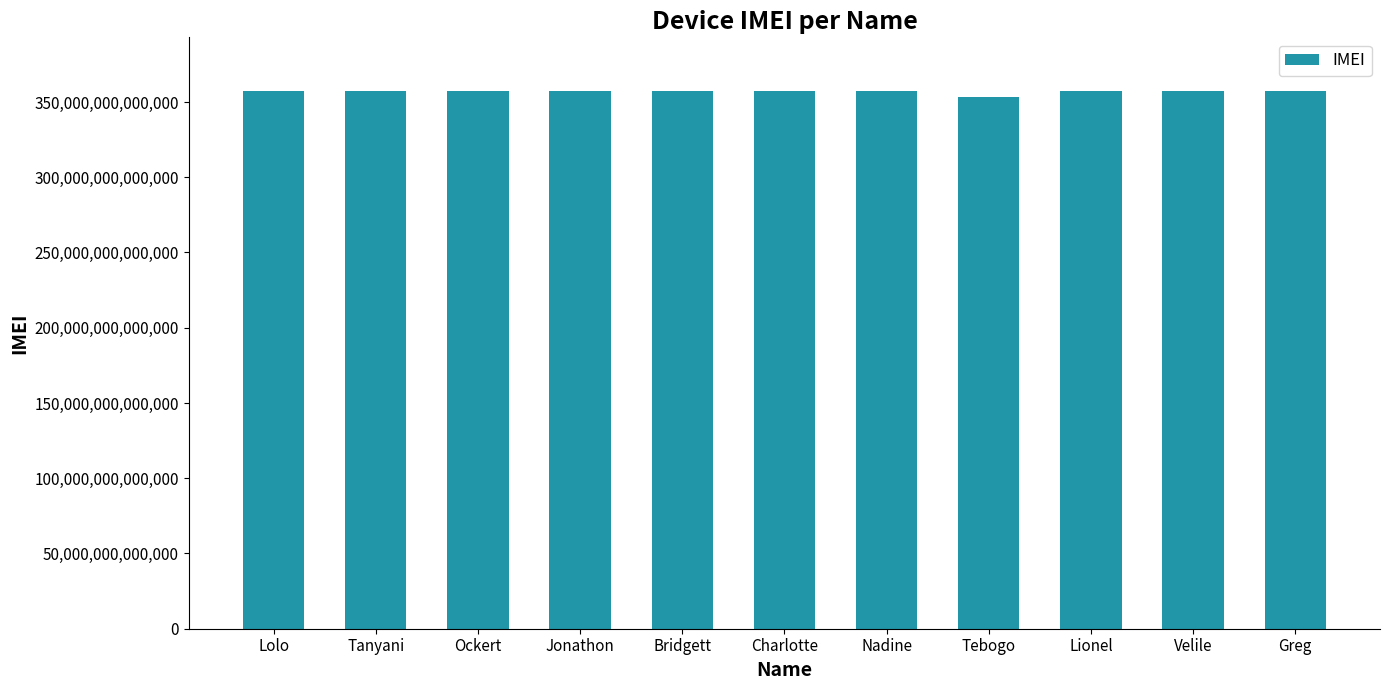

Approximately how many times larger is the value at Velile compared to Tanyani?

1.0